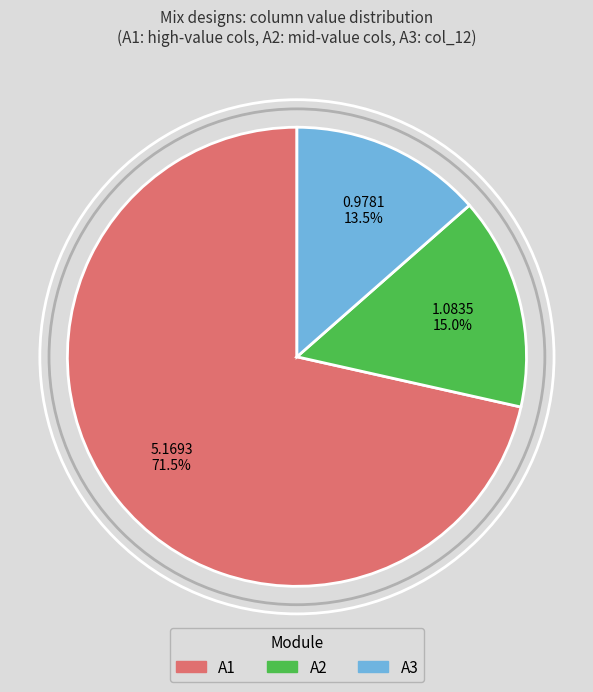

How many segments does this pie chart have?

3